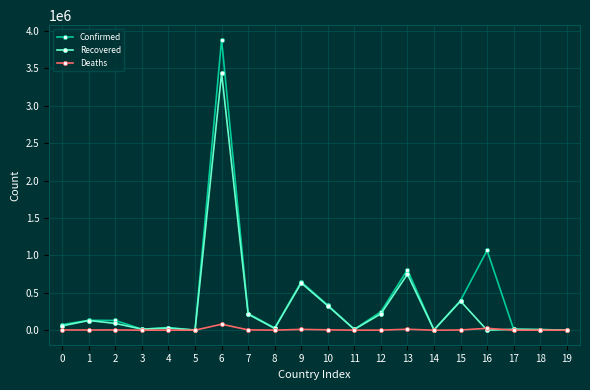

Is it true that Deaths equals 232 at 11?

True